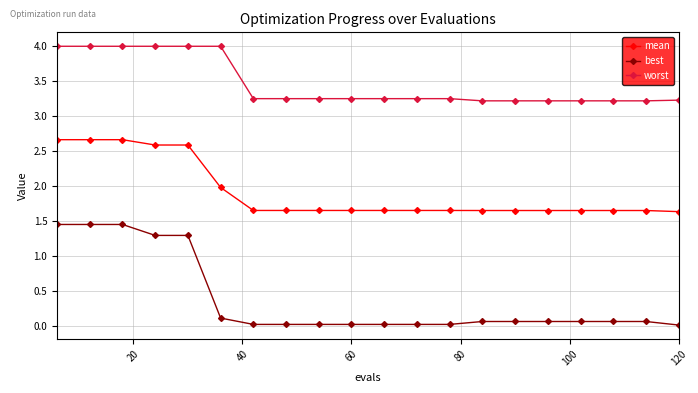

Rank the series by their average value, from lowest to highest.

best, mean, worst